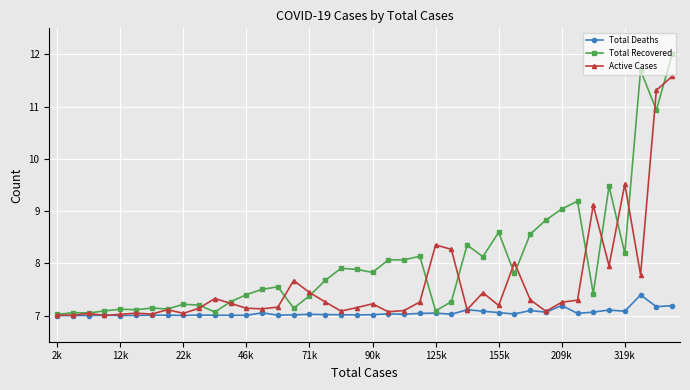

What is the value of the Total Recovered point at the 19th from the left?

7.9